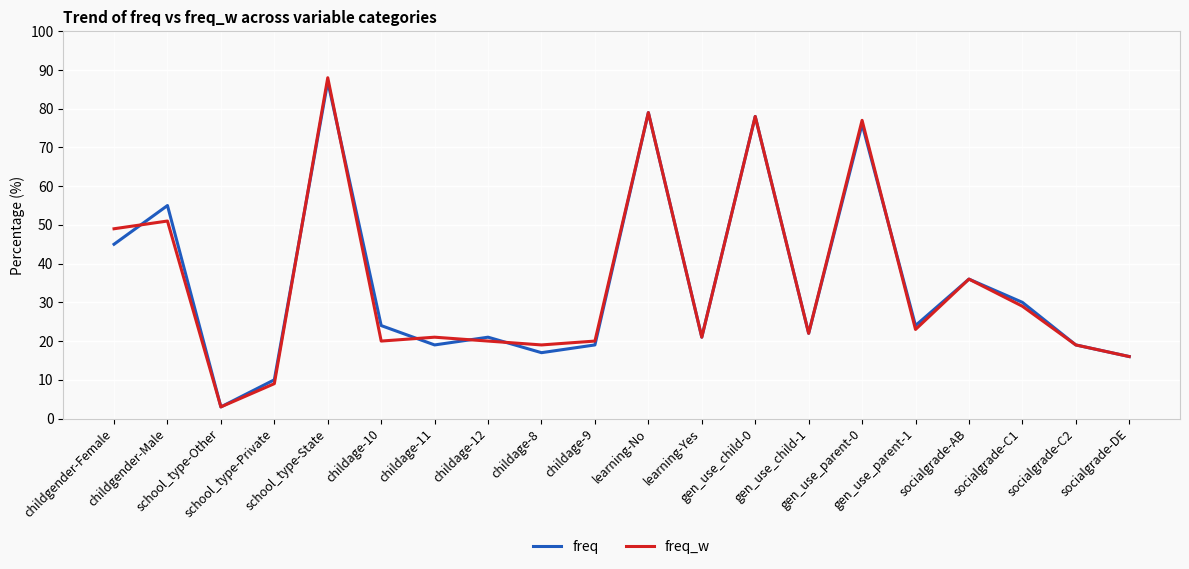

The freq_w series shows 66 at childgender-Male. True or false?

False